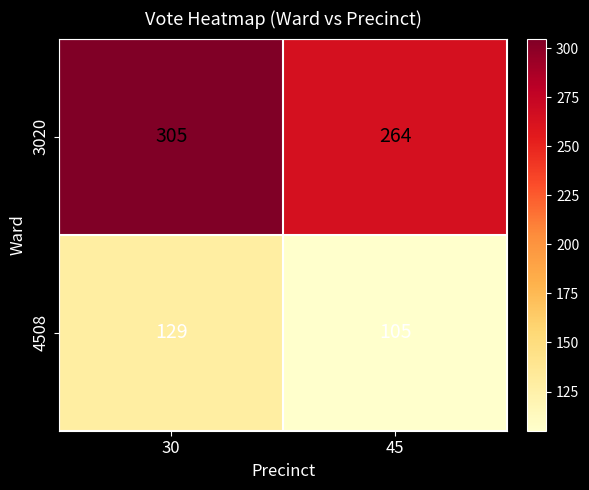

Which series changed the most between 30 and 45?

3020